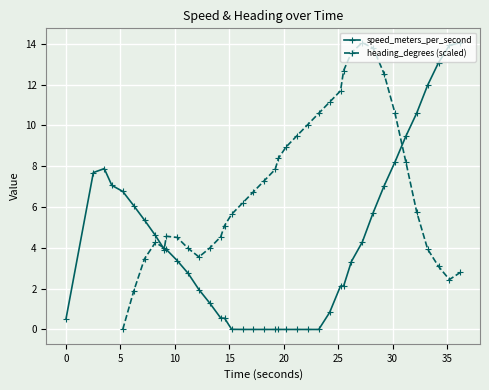

What is the maximum value for speed_meters_per_second?

14.1